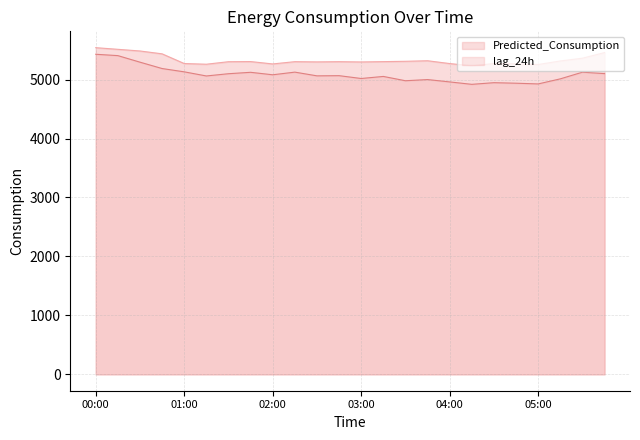

Which series has the largest range (max minus min)?

lag_24h